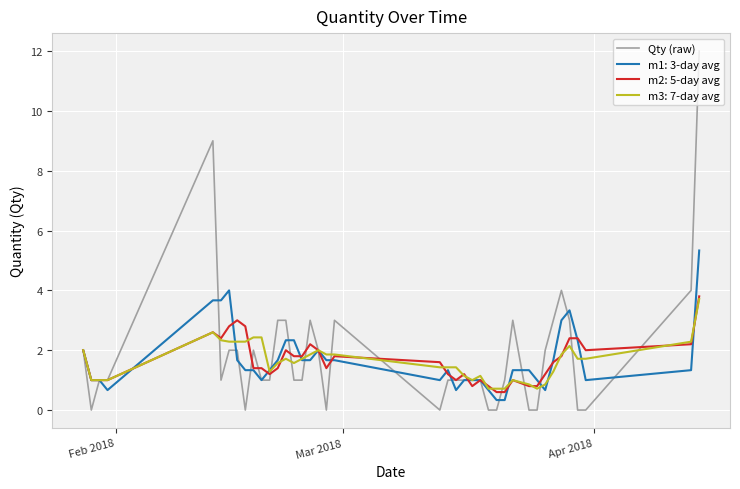

What is the lowest value of the m1: 3-day avg series?

0.3